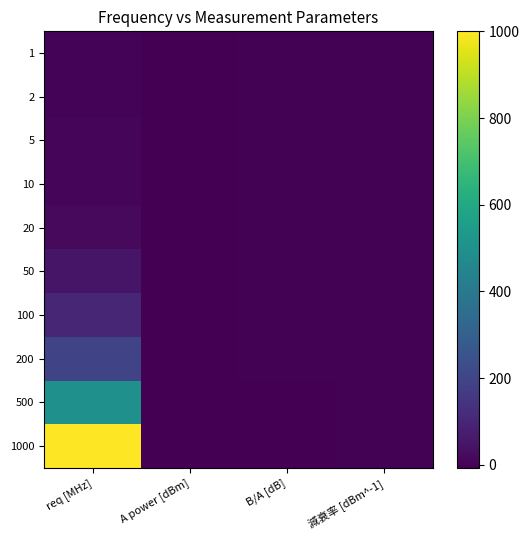

At which category is the sum across all series the highest?

req [MHz]